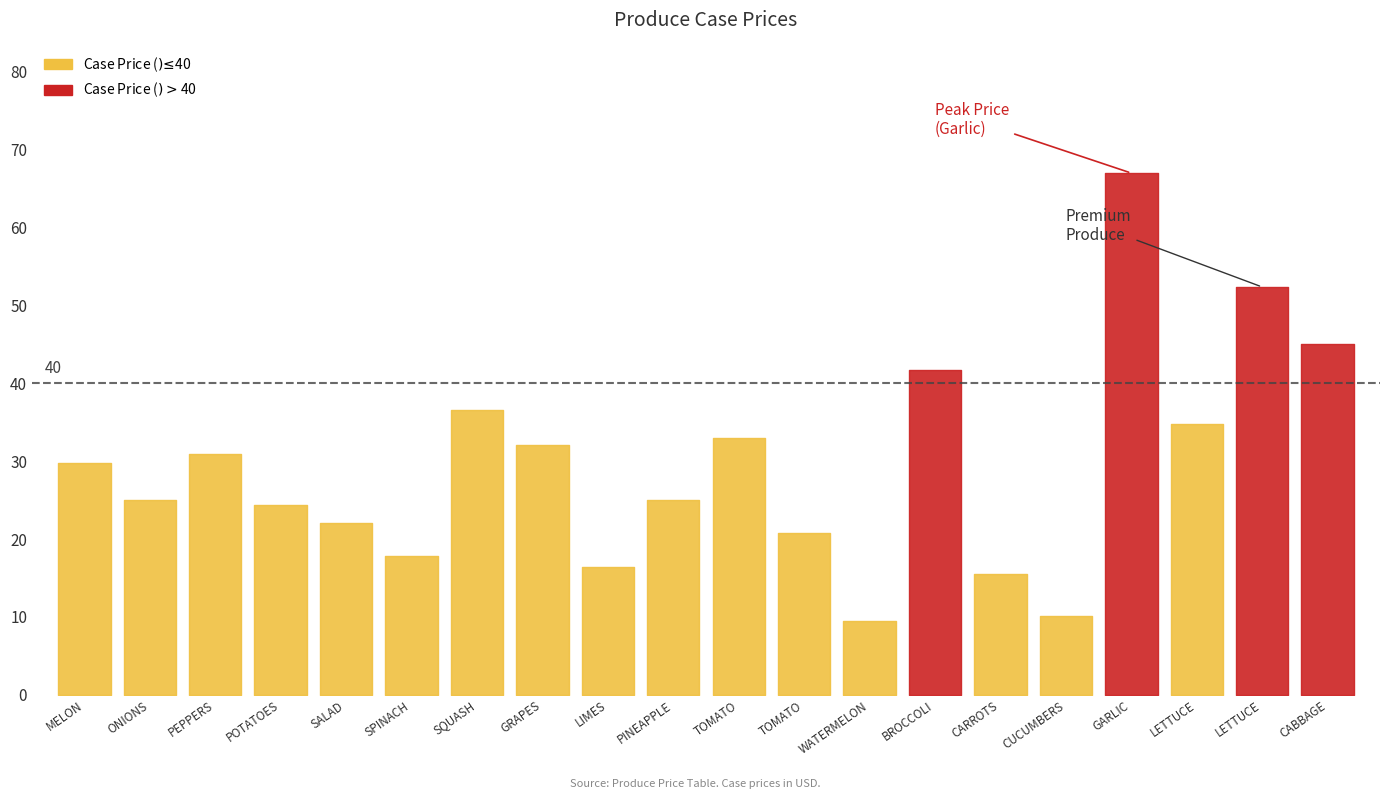

Rank the categories by value from lowest to highest.

WATERMELON SEEDLESS, CUCUMBERS ENGLISH SEEDLESS, CARROTS JUMBO, LIMES FANCY 36 CT, SPINACH BABY, TOMATO GRAPE CLAMSHELLS, SALAD MIX VEGGIE POWER BLEND SHRED SPO, POTATOES RED A-SIZE, ONIONS GREEN ICELESS SCALLIONS, PINEAPPLE GOLDEN, MELON HONEYDEWS, PEPPERS GREEN XLARGE, GRAPES RED SEEDLESS, TOMATO 5X6 XLG, LETTUCE GREEN LEAF LINER PACK, SQUASH ZUCCHINI MEDIUM, BROCCOLI FLORETS 18#/CASE, CABBAGE GREEN SHREDDED W/SEP COLOR, LETTUCE ROMAINE HEARTS, GARLIC PEELED